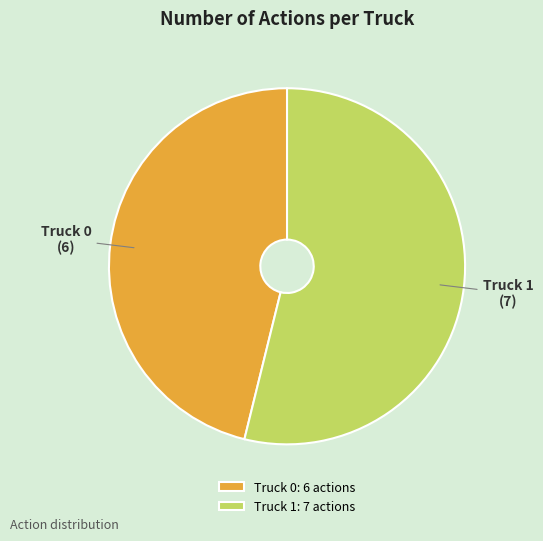

Do Truck 0 and Truck 1 together represent more than half of the pie?

Yes